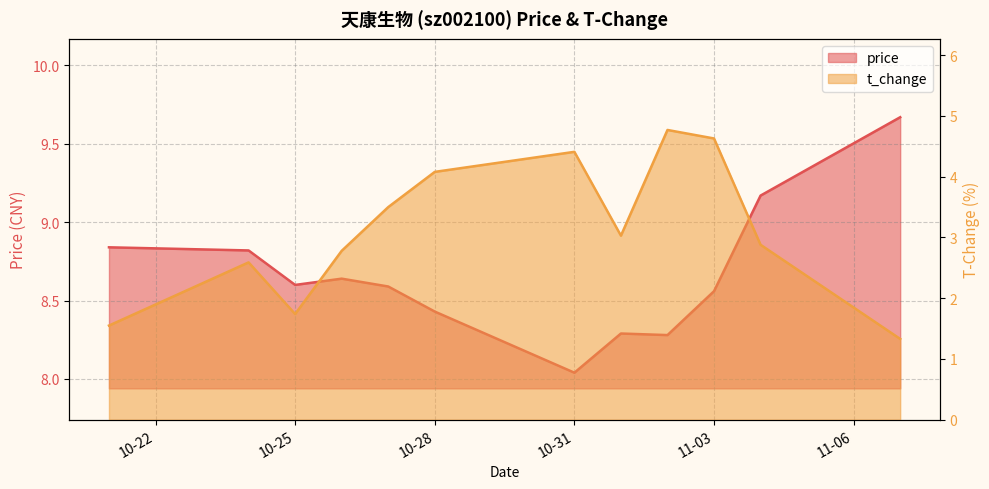

What is the label of the 10th point from the right?

10-25